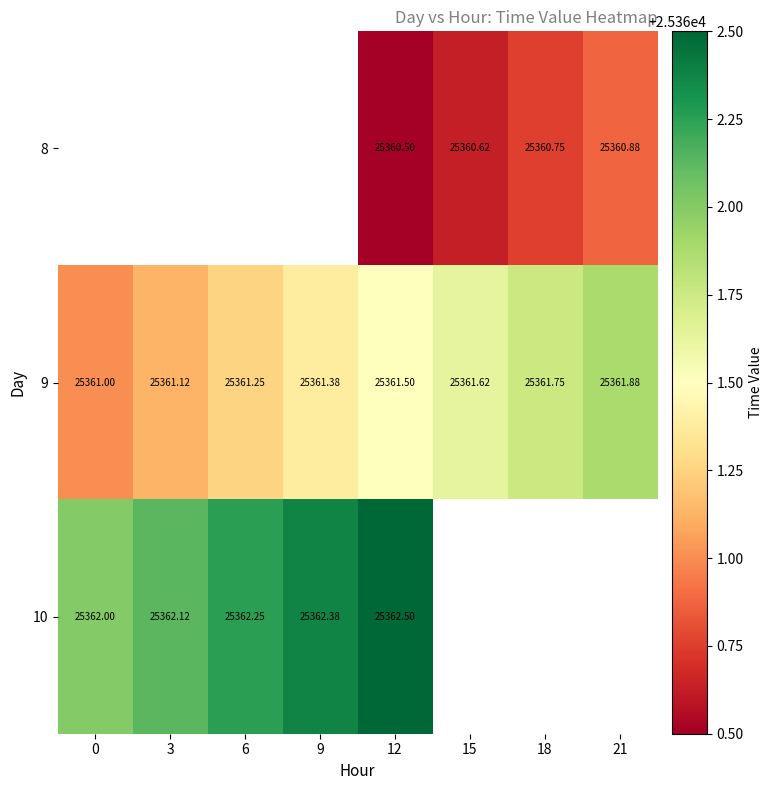

At which category is the sum across all series the highest?

12